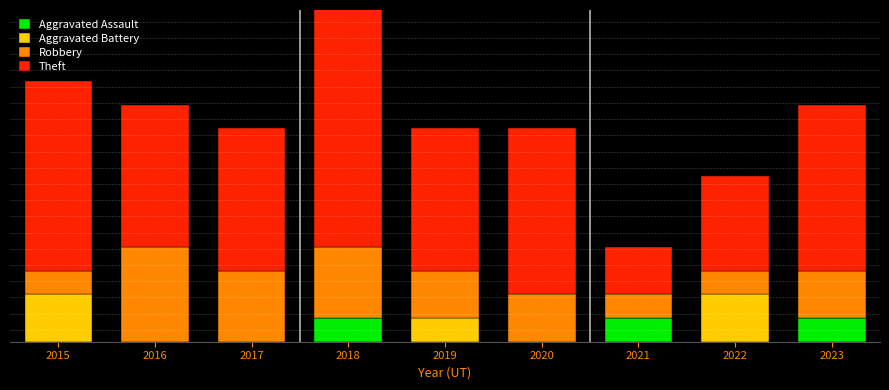

What is the value of the Theft bar at the 5th from the left?

6